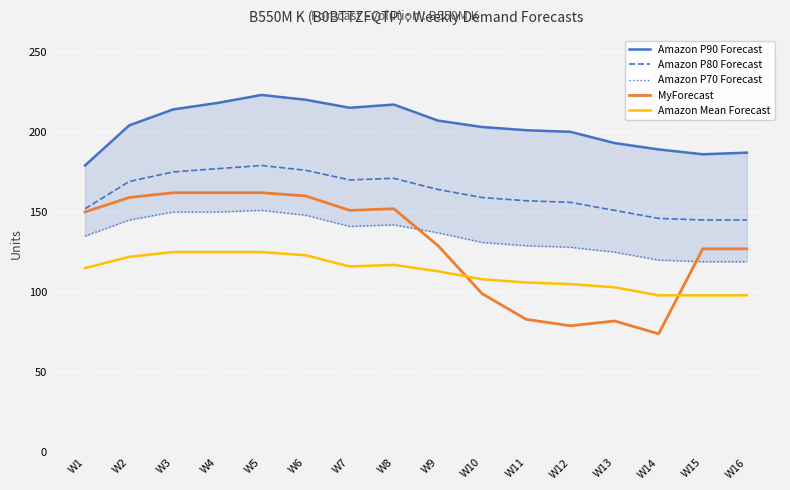

What is the value of the MyForecast point at the 5th from the left?

162